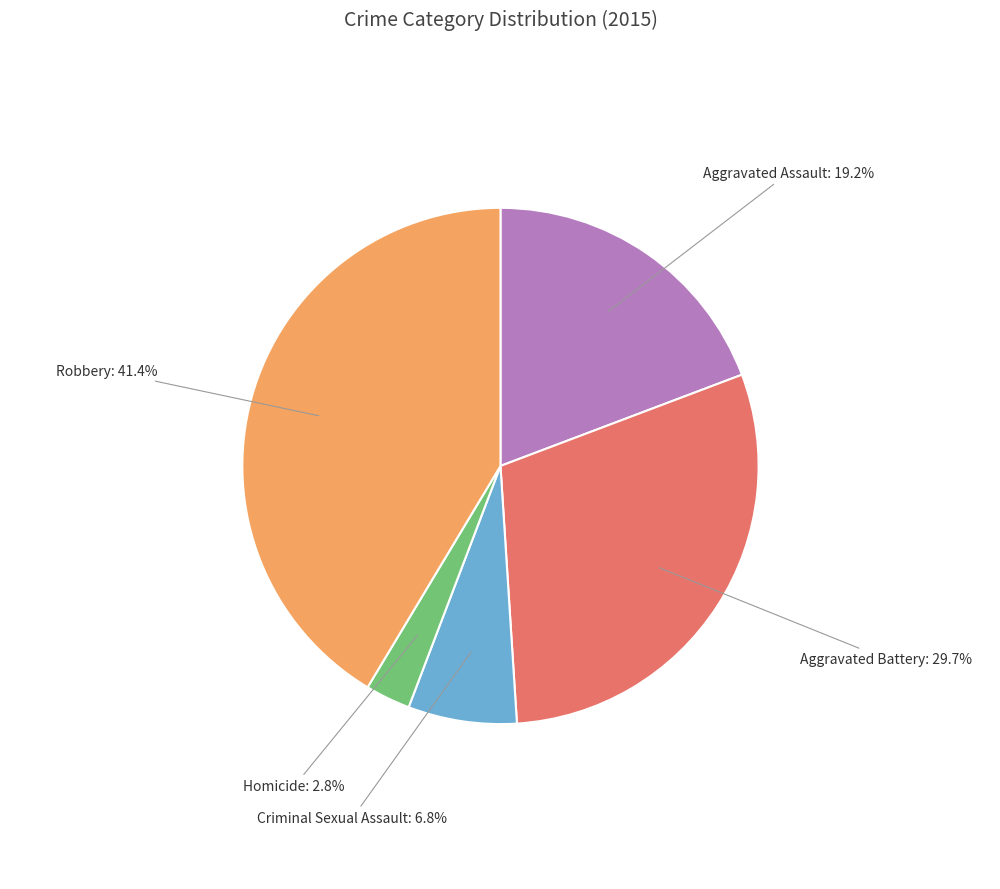

Count the number of slices in the pie.

5